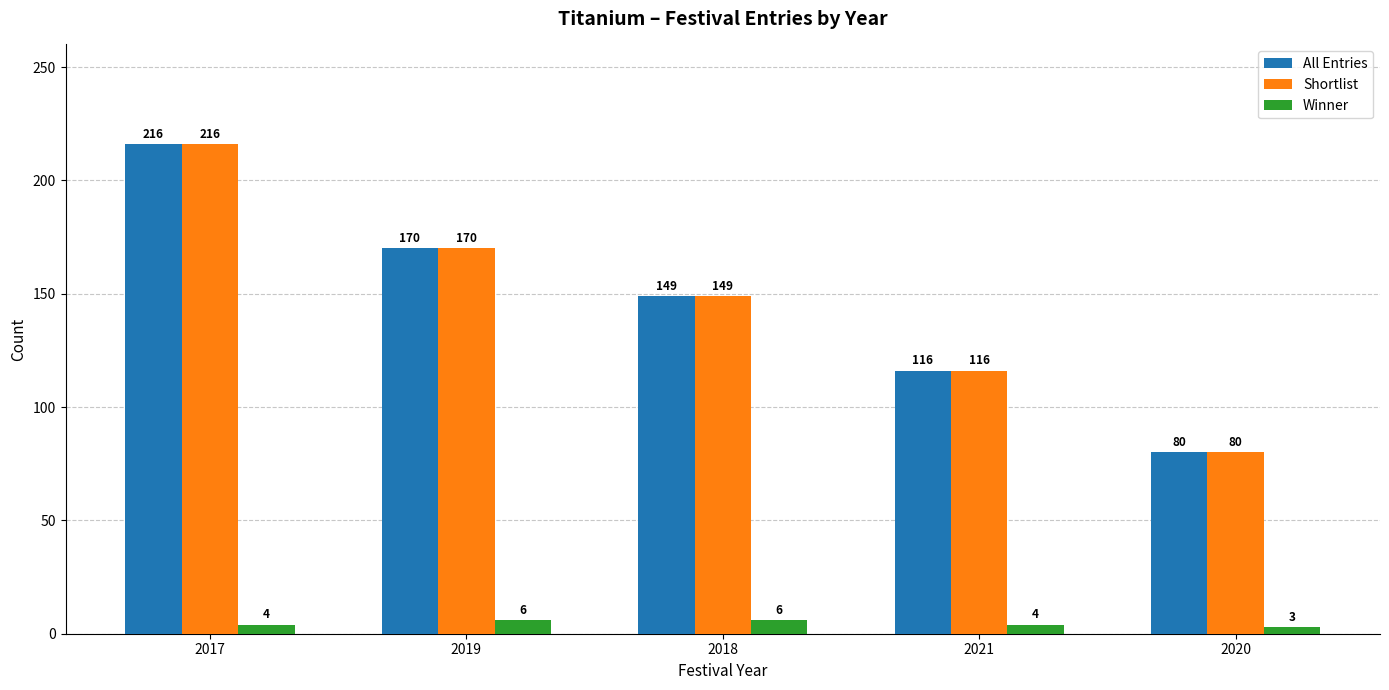

How many groups of bars are there?

5